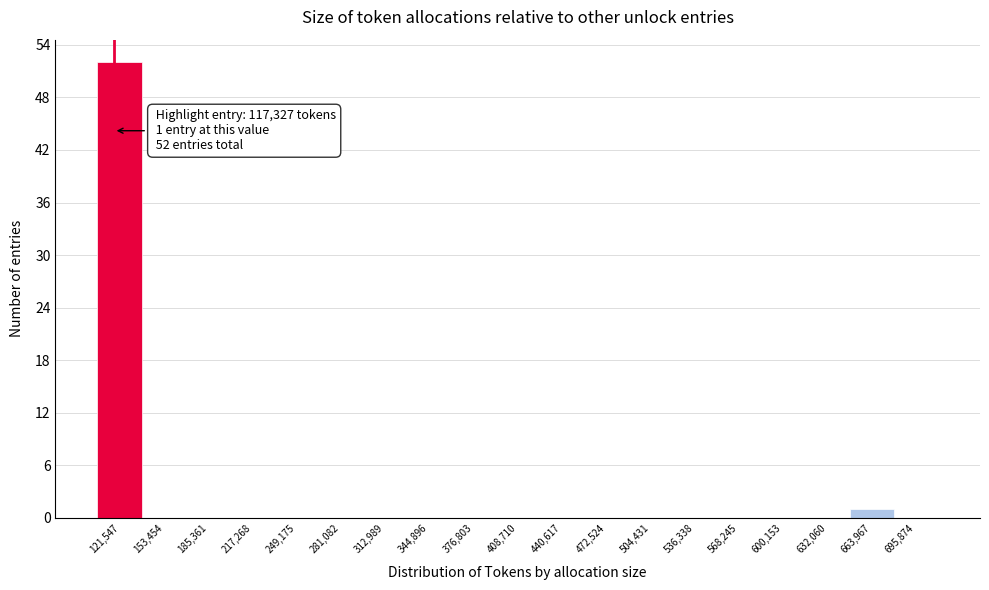

Which range on the x-axis has the tallest bar?

105000 to 140000